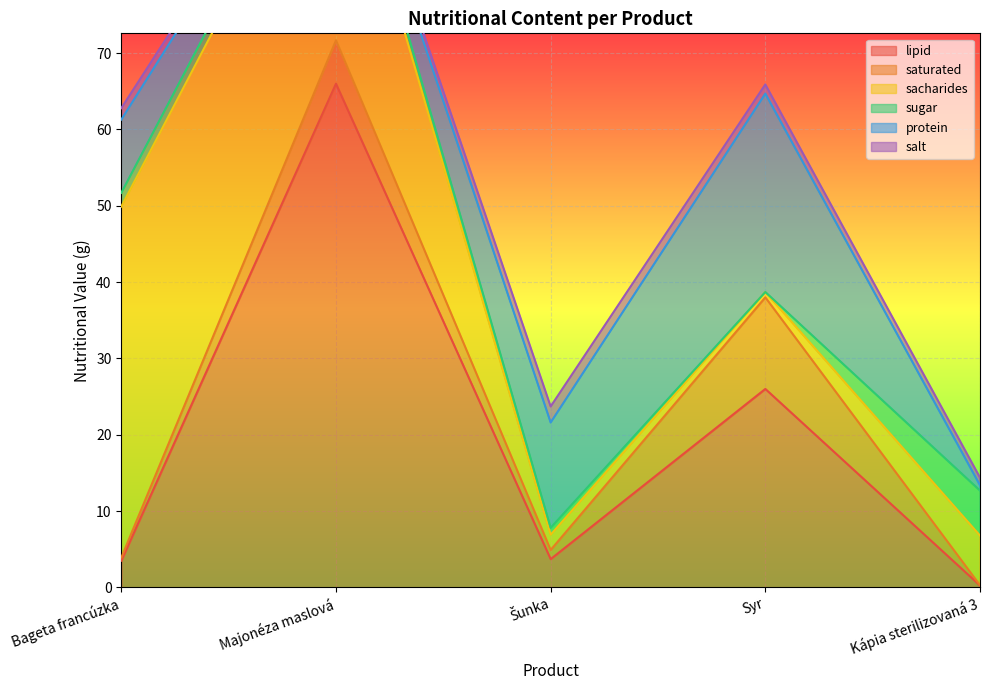

At which category does the chart reach its peak across all series?

Majonéza maslová